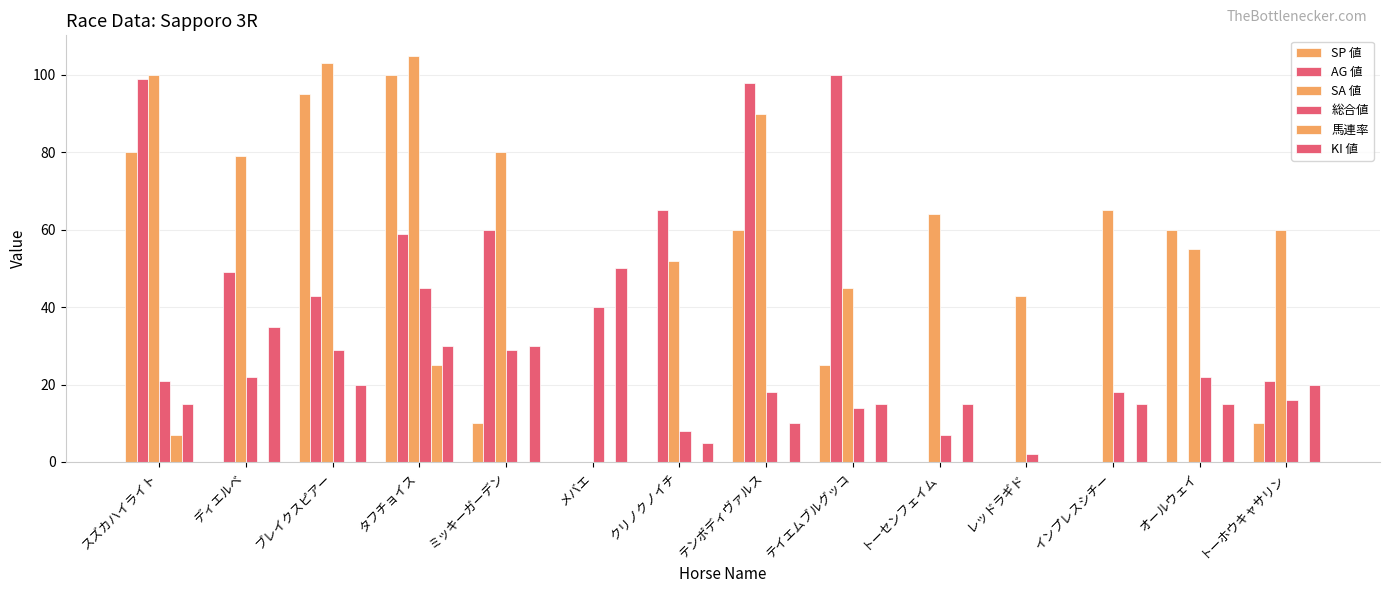

True or false: SA 値 has a value of 134 at ミッキーガーデン.

False